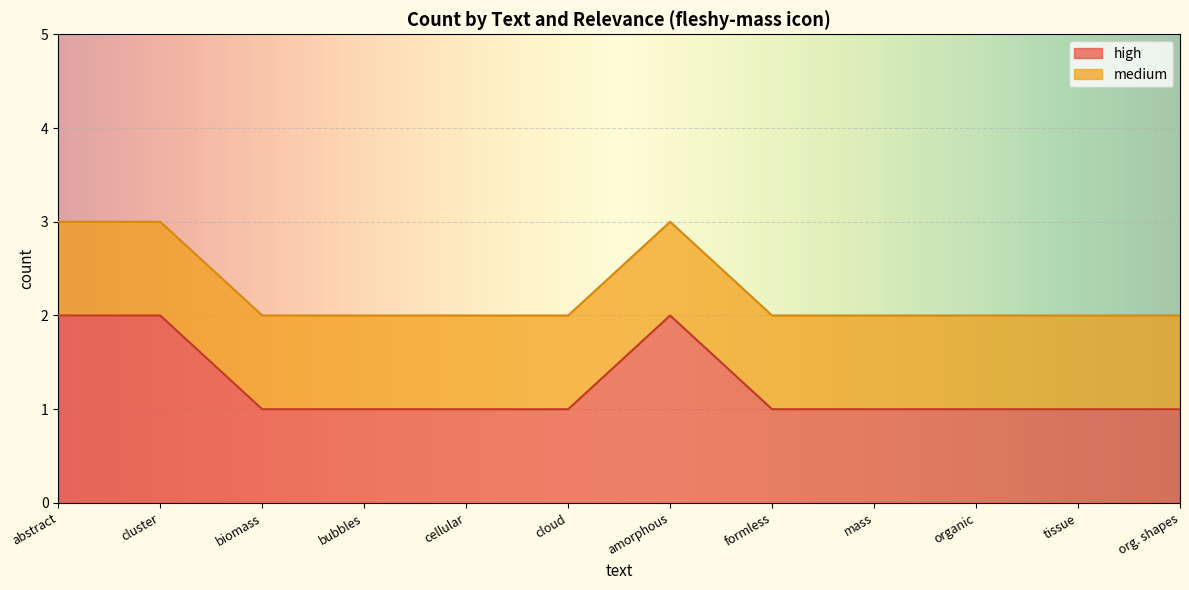

The high series shows 2 at organic. True or false?

False